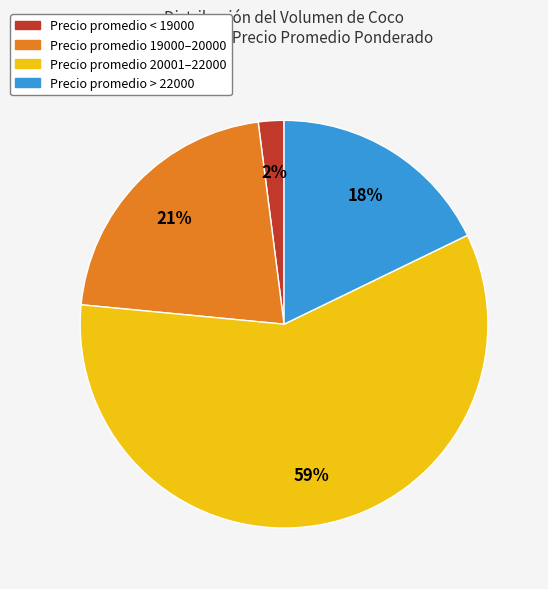

To the nearest percent, what is the average slice percentage?

25%